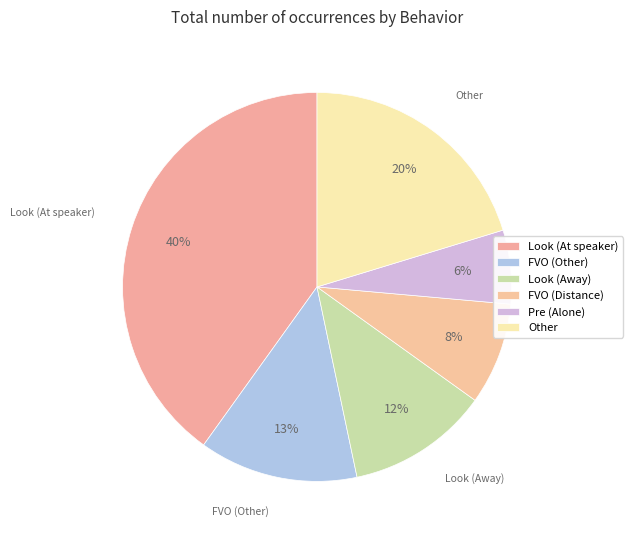

Is there any slice that represents more than half of the pie?

No